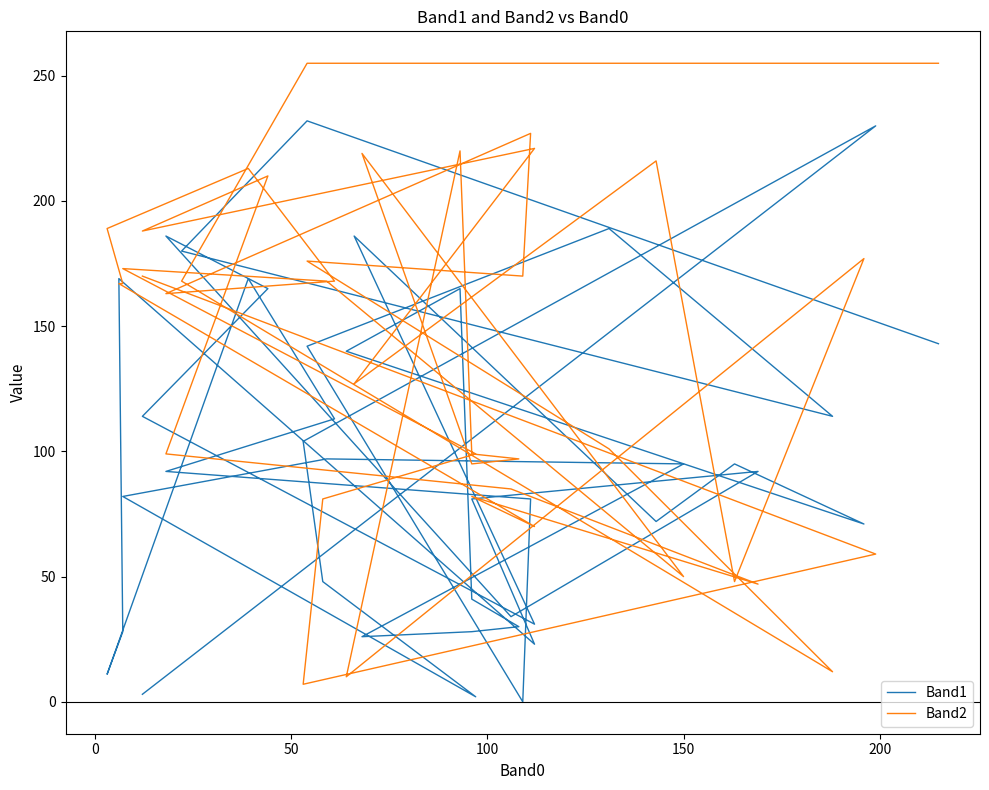

What is the greatest value displayed?

255